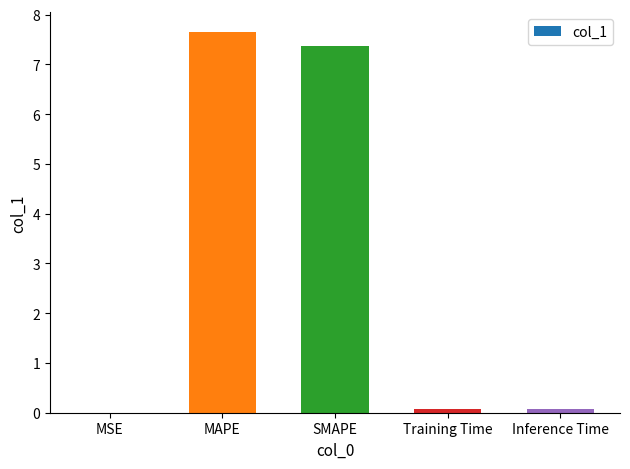

The value at SMAPE is 12.7. True or false?

False